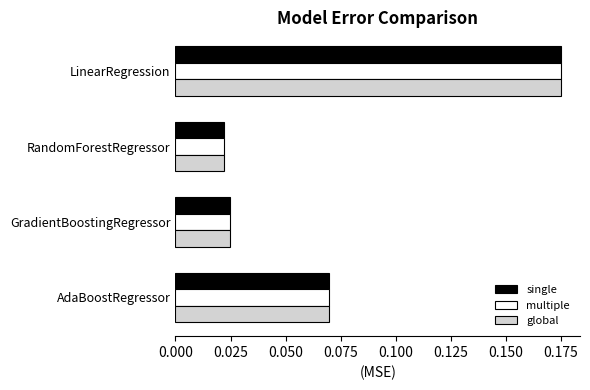

True or false: multiple has a value of 0.3 at LinearRegression.

False